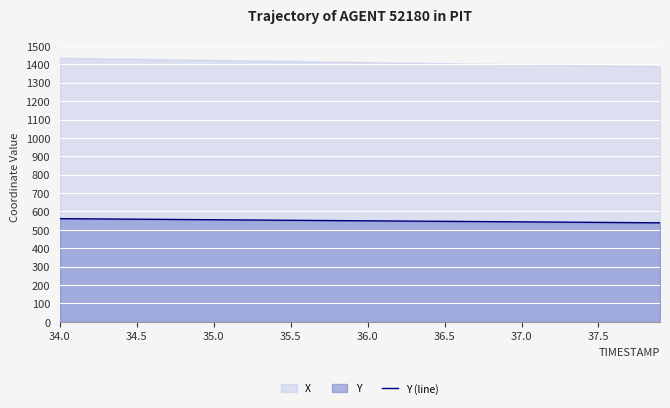

What is the smallest value displayed?

538.5